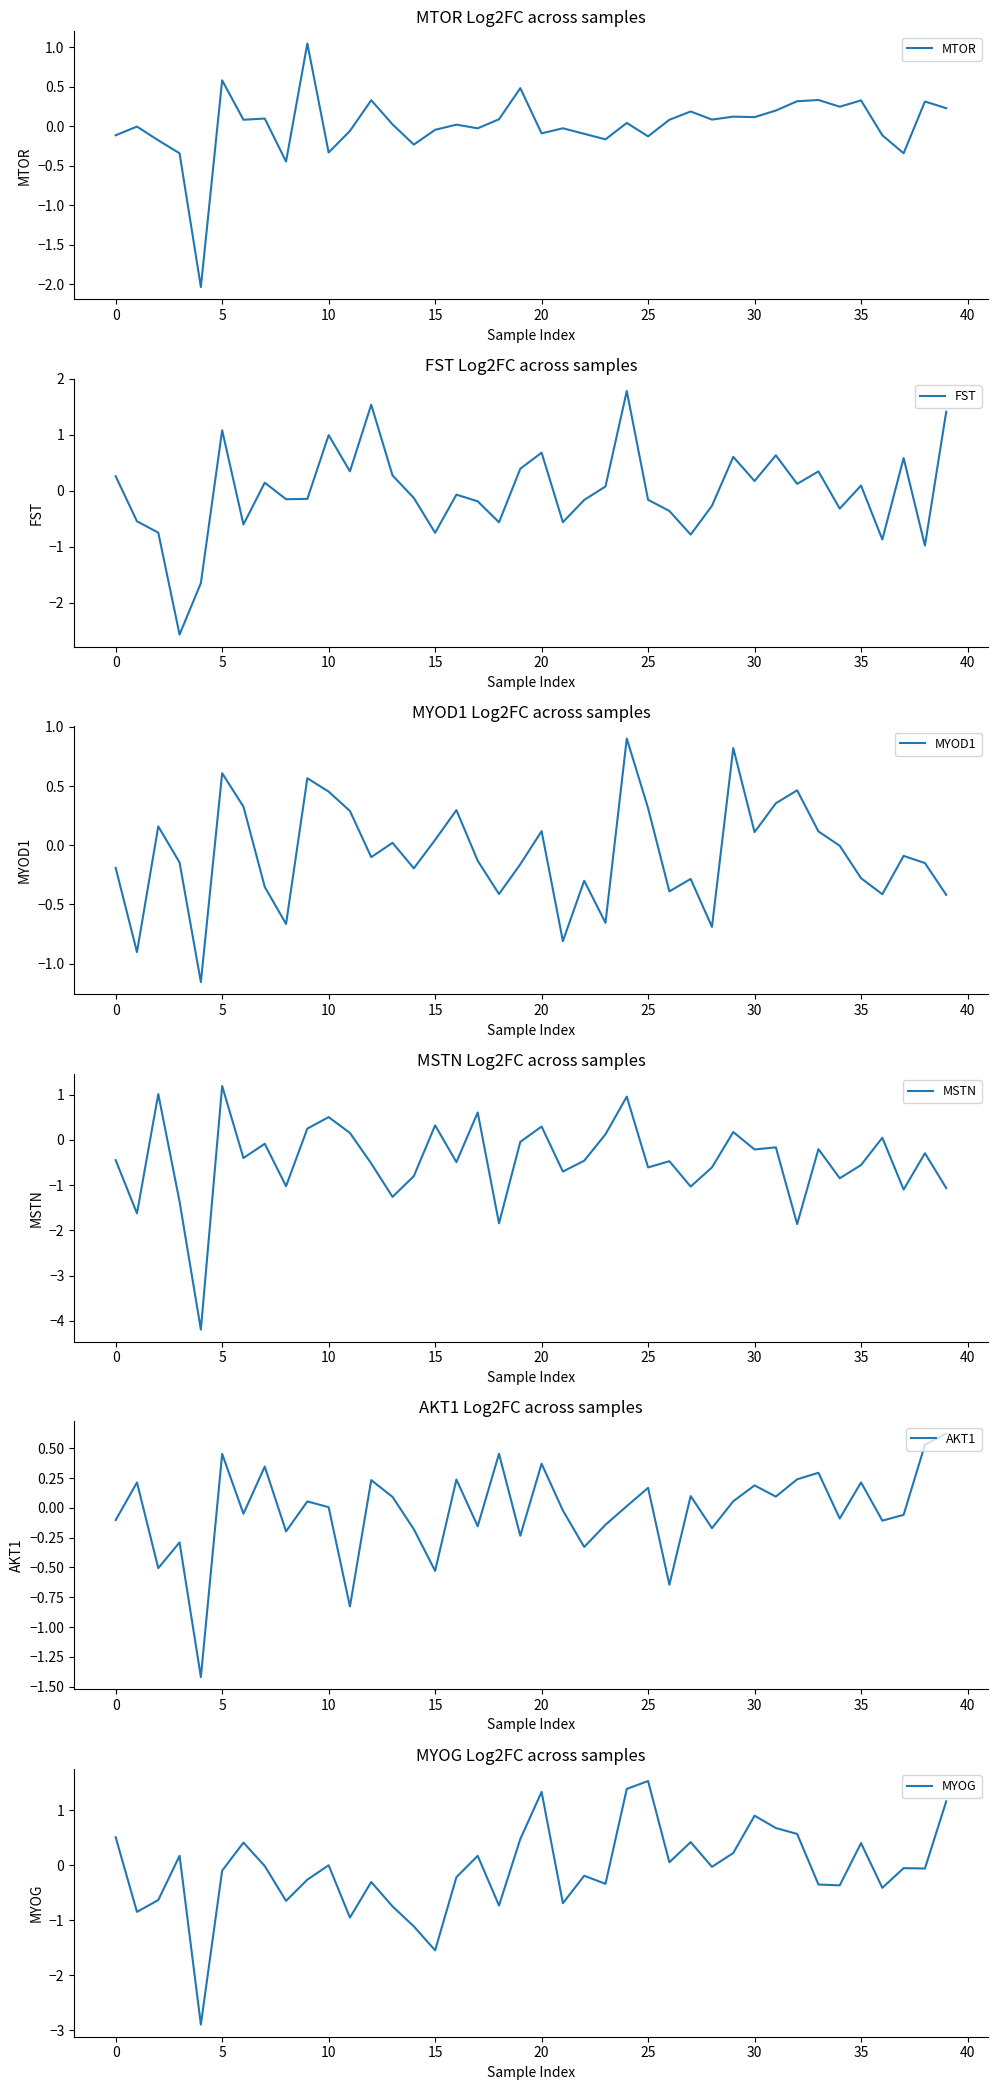

After their last crossing, which series has the higher values: AKT1 or MSTN?

AKT1